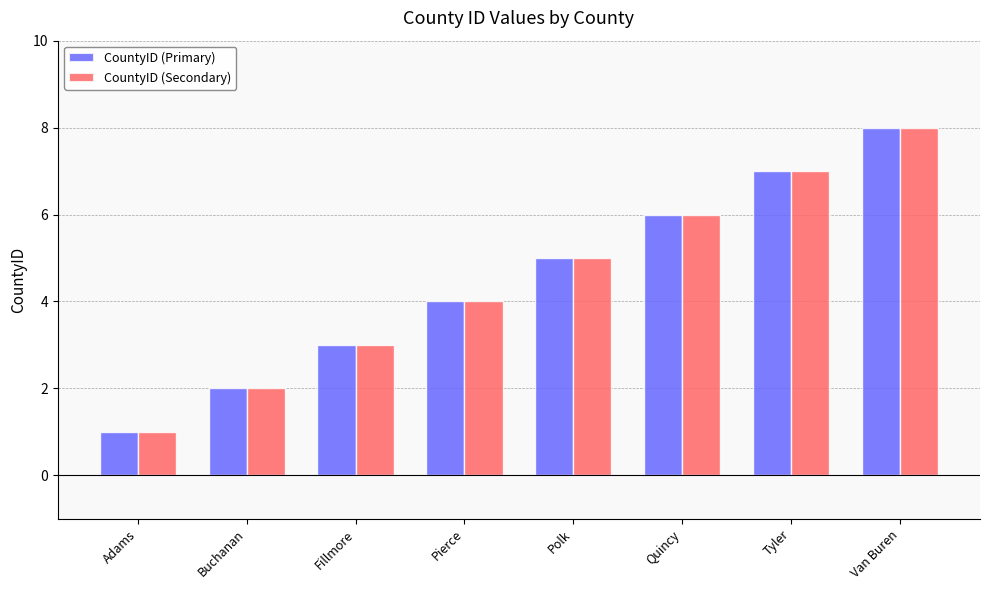

What is the smallest value displayed?

1